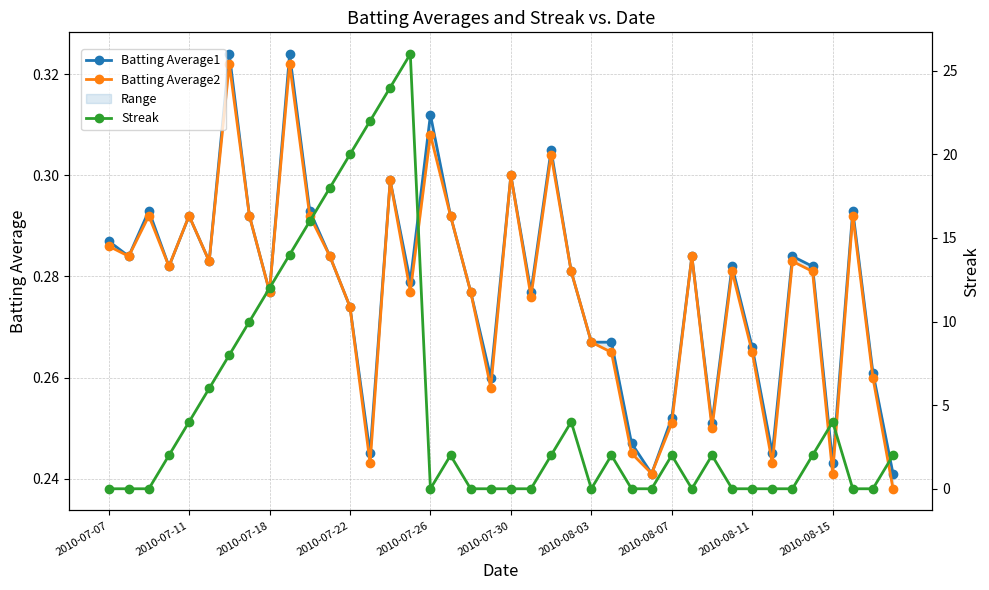

Does the chart display data point markers on the line(s)?

Yes